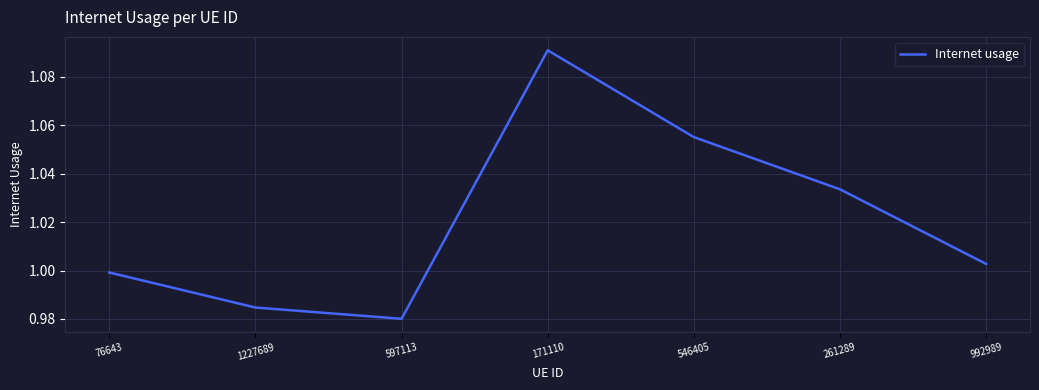

Is it true that the value at 76643 is 0.4?

False